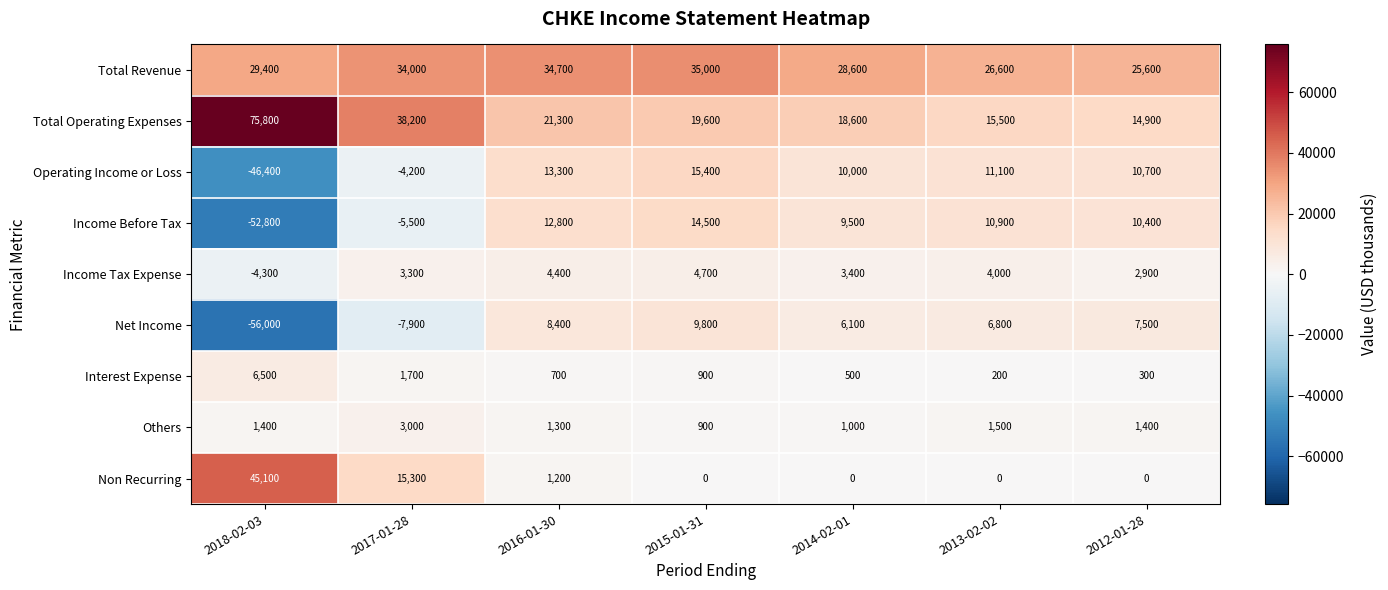

Where is Operating Income or Loss nearest to the value -15500?

2017-01-28